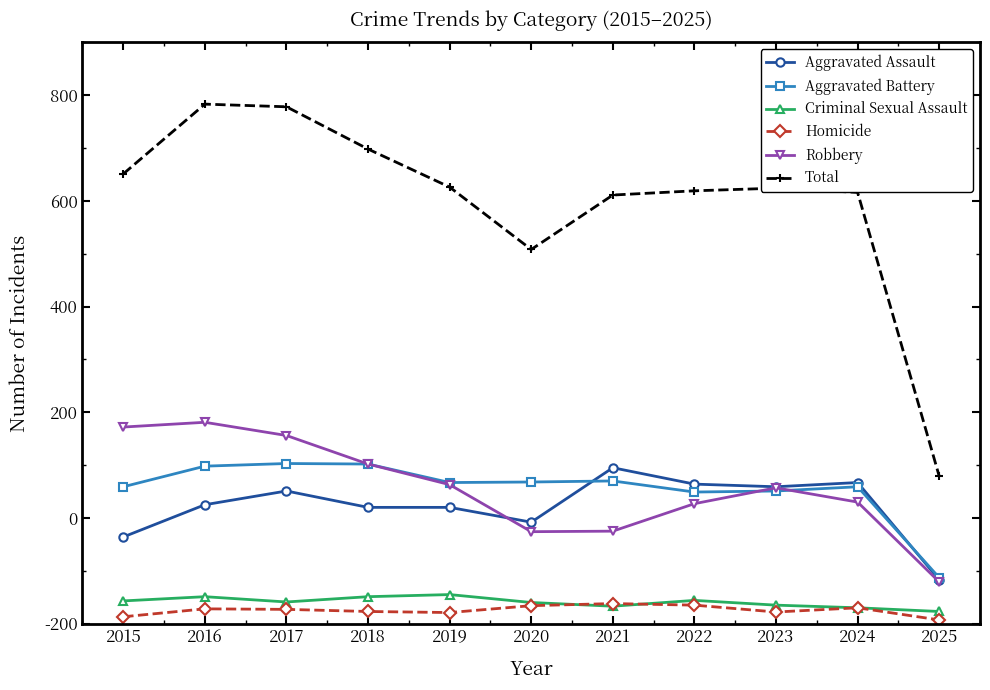

Does the chart have visible grid lines?

No